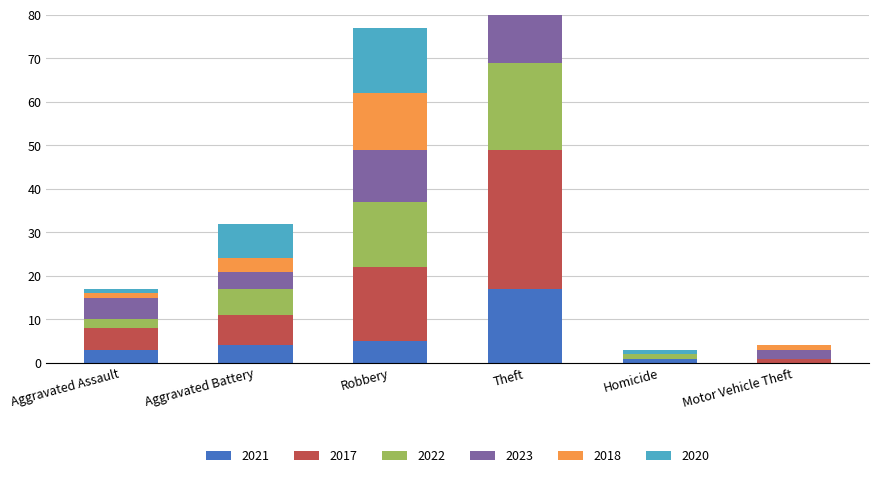

Is the value of 2023 at Aggravated Battery greater than the value of 2021 at Homicide?

Yes